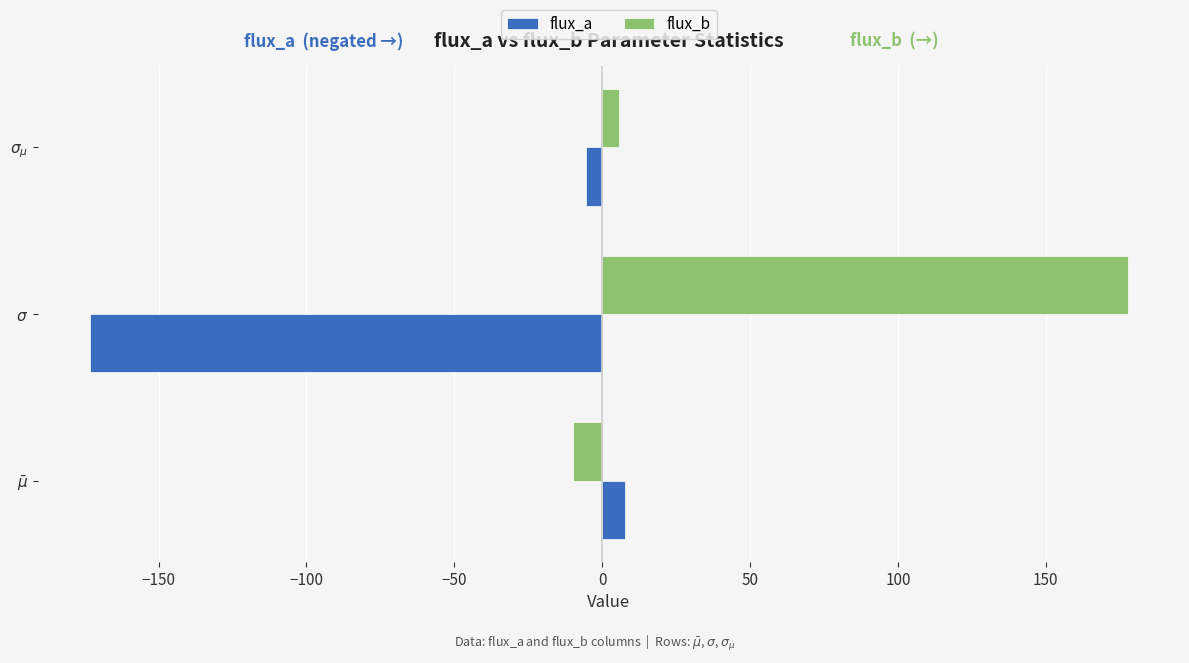

At which category does the chart reach its peak across all series?

$\sigma$